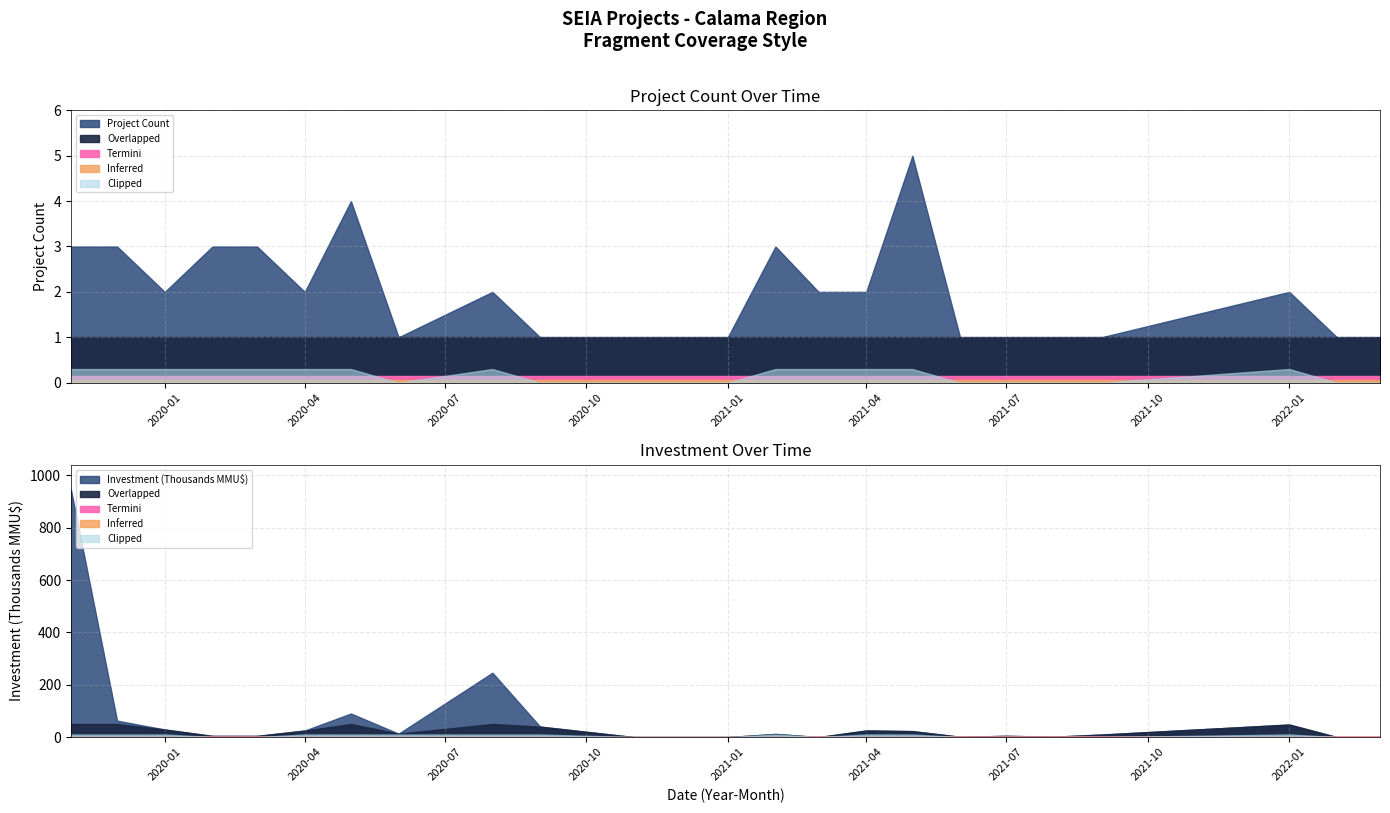

Between which two adjacent categories do Investment (MMU$) and Project Count first intersect?

2020-09 and 2020-11